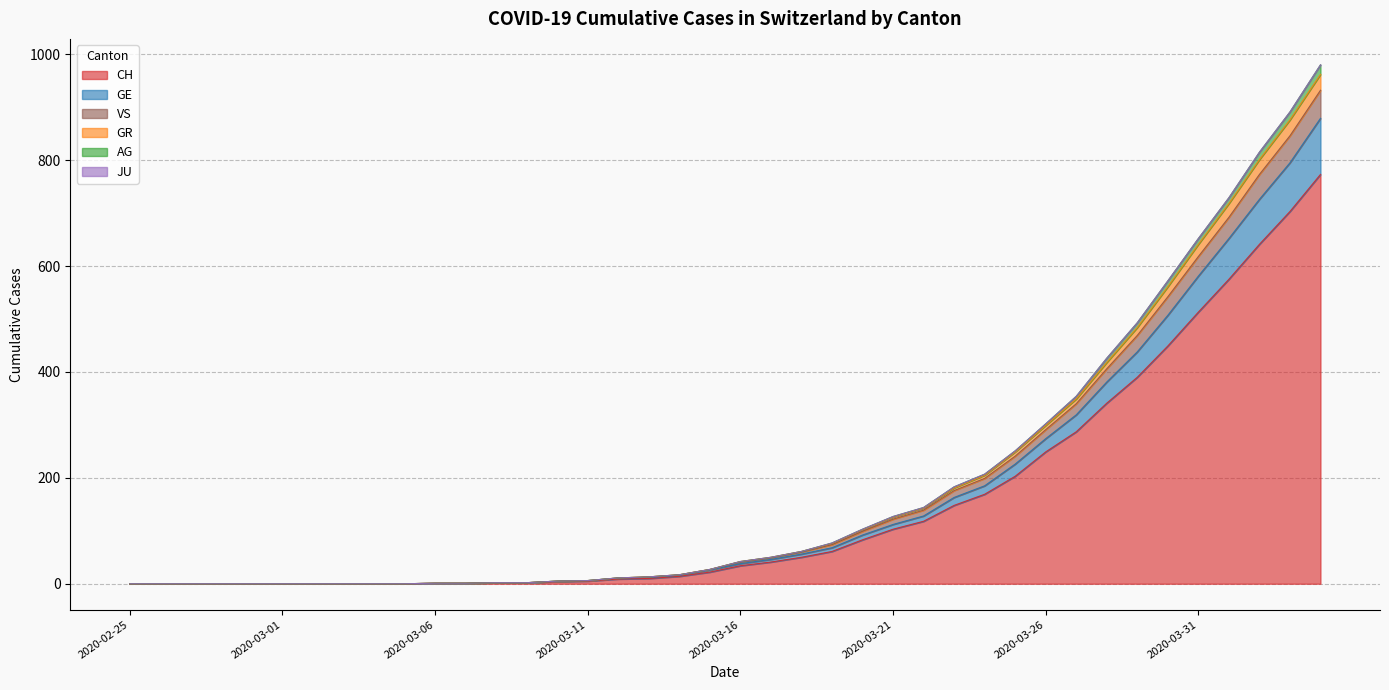

How many lines are shown in the chart?

6